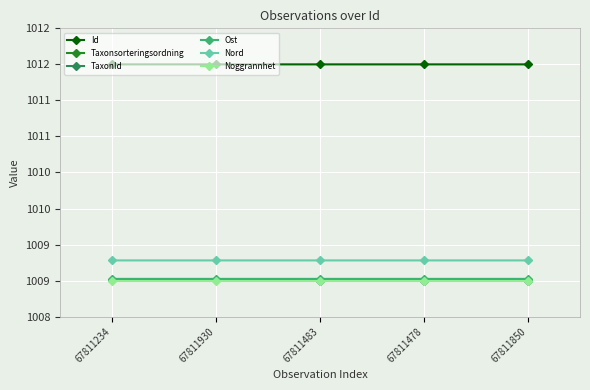

What is the difference between the highest and lowest values at 67811478?

3.0